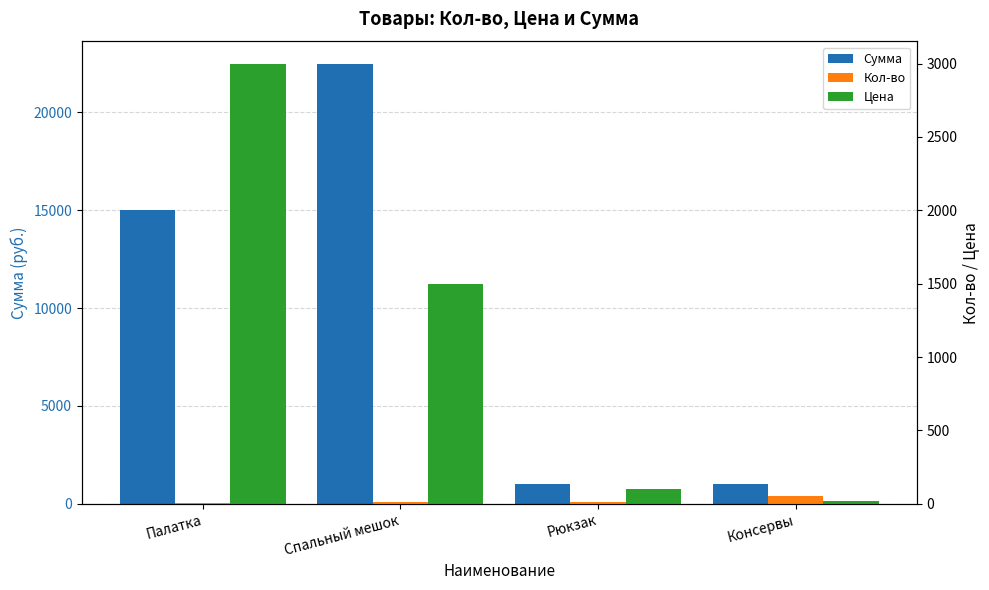

What is the difference between the maximum and minimum values in the Сумма series?

21500